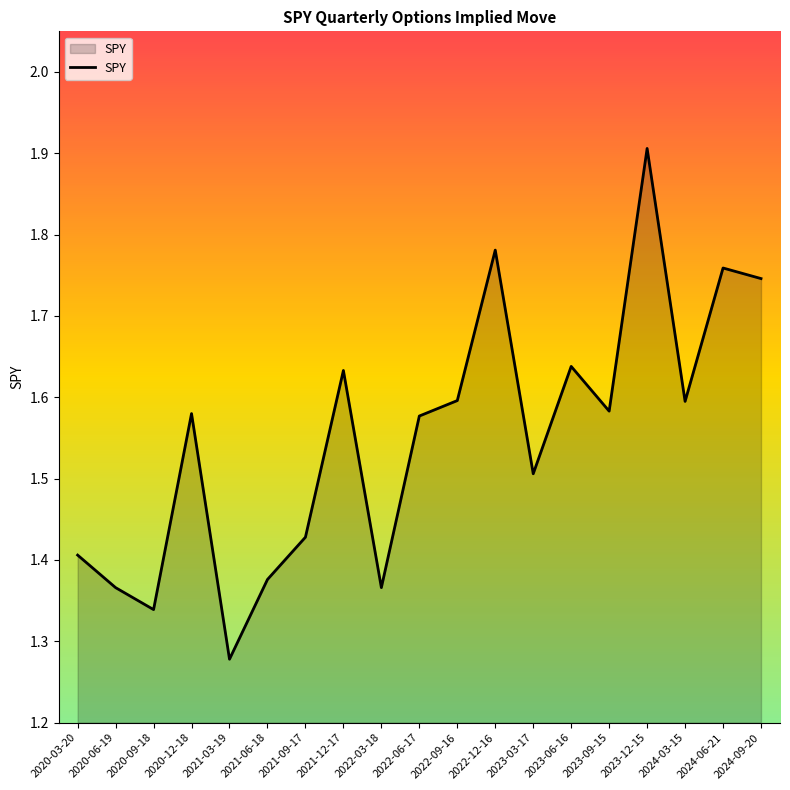

What position from the left is 2022-06-17?

10